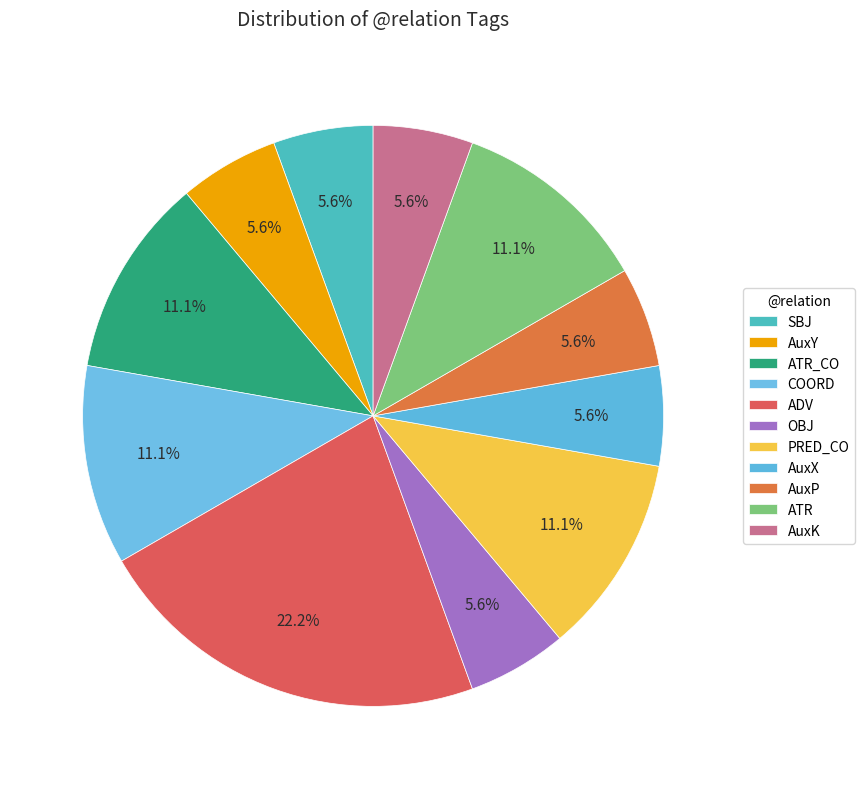

Do OBJ and SBJ together represent more than half of the pie?

No